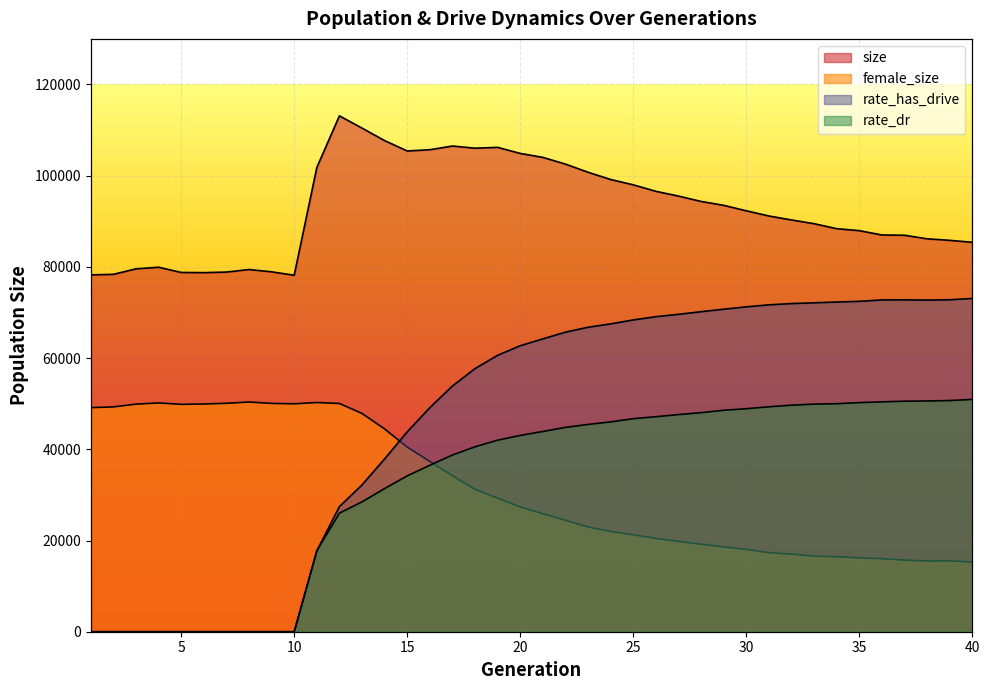

How many lines are shown in the chart?

4